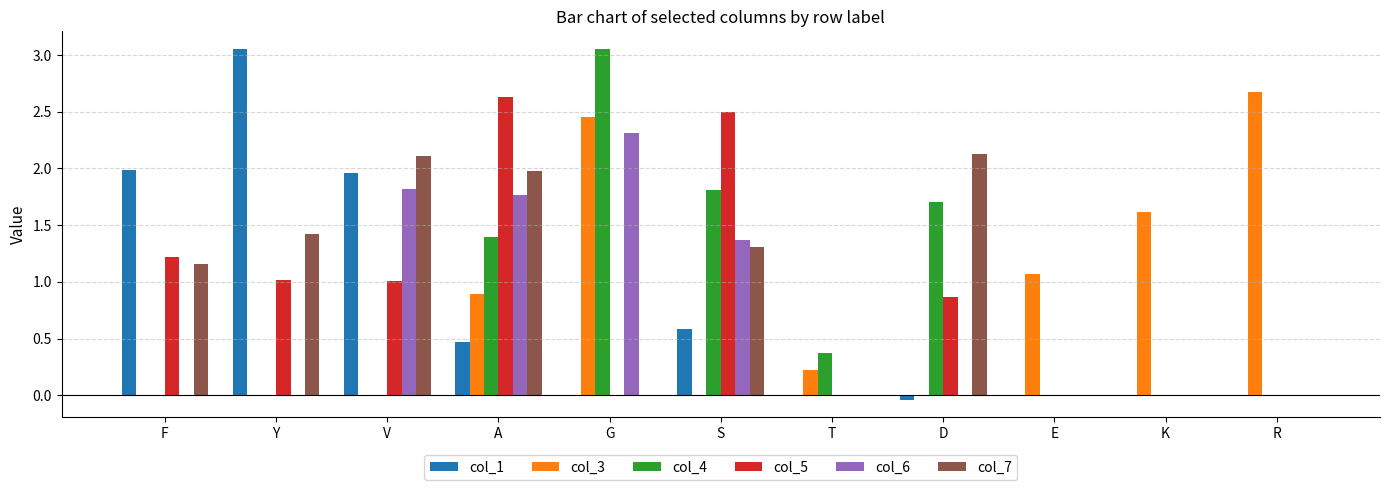

What is the sum of the col_1 values at D and Y?

3.0